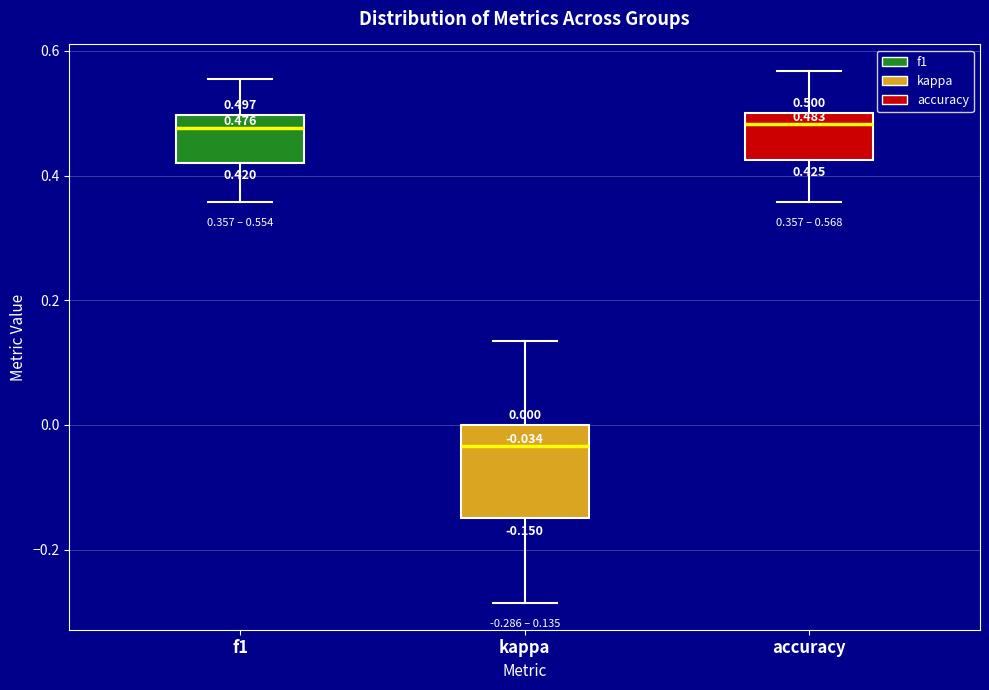

Which box has the lowest median line?

kappa